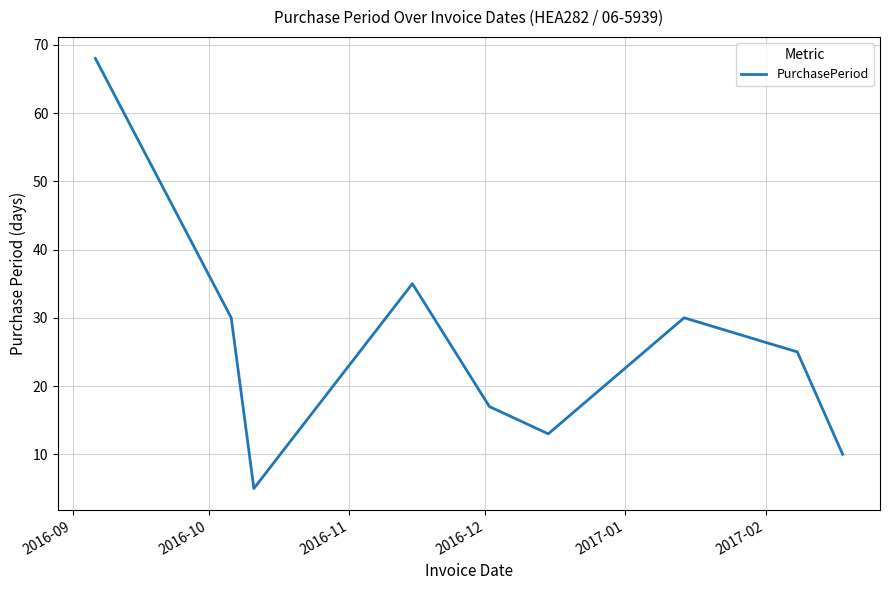

What is the maximum value shown in the chart?

68